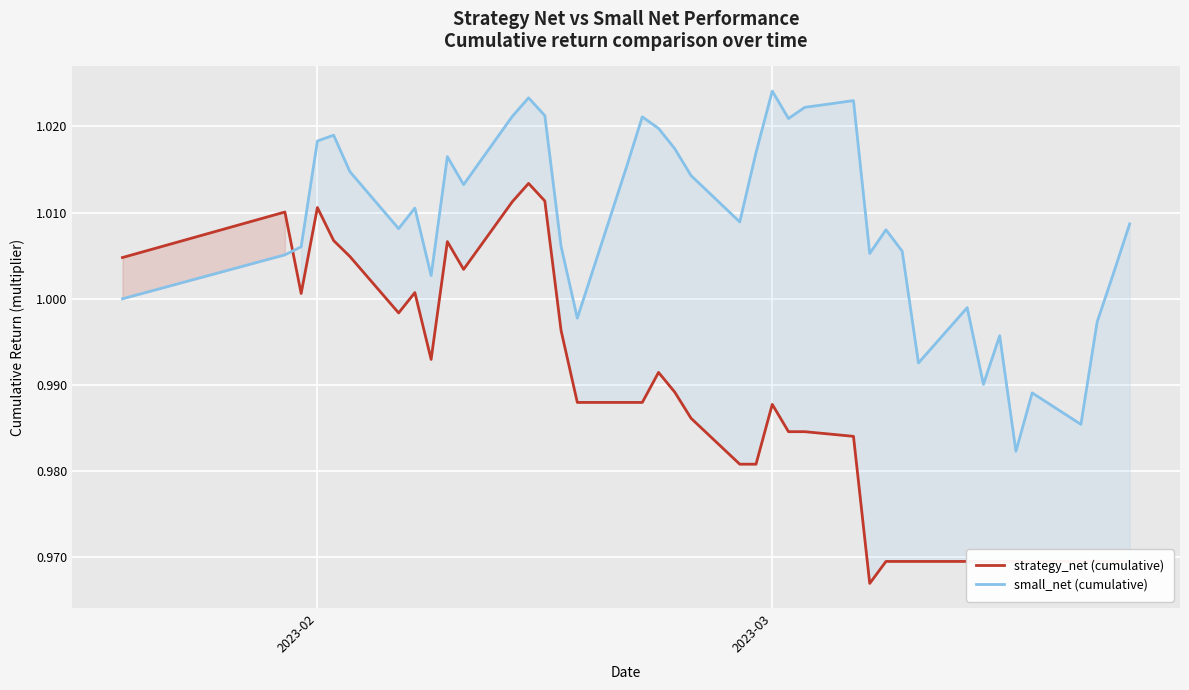

Reading right to left, what are all the values shown in this chart?

strategy_net (cumulative): 1.0	1.0	1.0	1.0	1.0	1.0	1.0	1.0	1.0	1.0	1.0	1.0	1.0	1.0	1.0	1.0	1.0	1.0	1.0	1.0	1.0	1.0	1.0	1.0	1.0	1.0	1.0	1.0	1.0	1.0	1.0	1.0	1.0	1.0	1.0	1.0	1.0	1.0	1.0	1.0
small_net (cumulative): 1.0	1.0	1.0	1.0	1.0	1.0	1.0	1.0	1.0	1.0	1.0	1.0	1.0	1.0	1.0	1.0	1.0	1.0	1.0	1.0	1.0	1.0	1.0	1.0	1.0	1.0	1.0	1.0	1.0	1.0	1.0	1.0	1.0	1.0	1.0	1.0	1.0	1.0	1.0	1.0